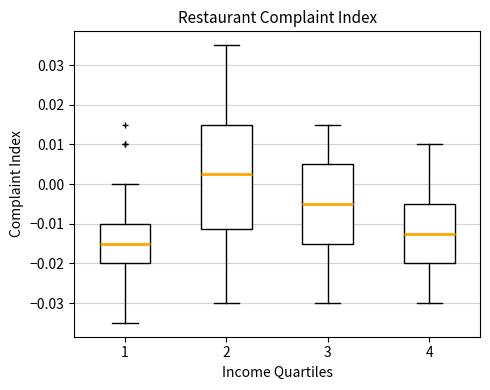

Where does the lower whisker of the box at x = 3 end on the y-axis? The values are not printed on the chart, so give them approximately, as read against the axis.

-0.030